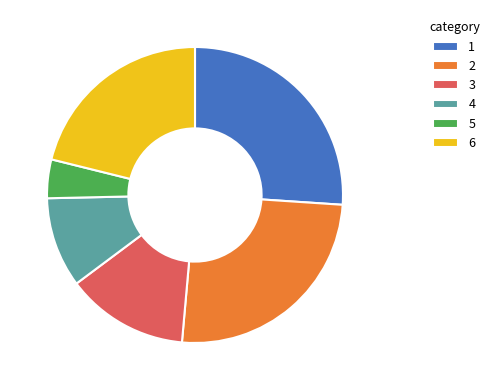

Rank the categories by value from lowest to highest.

5, 4, 3, 6, 2, 1